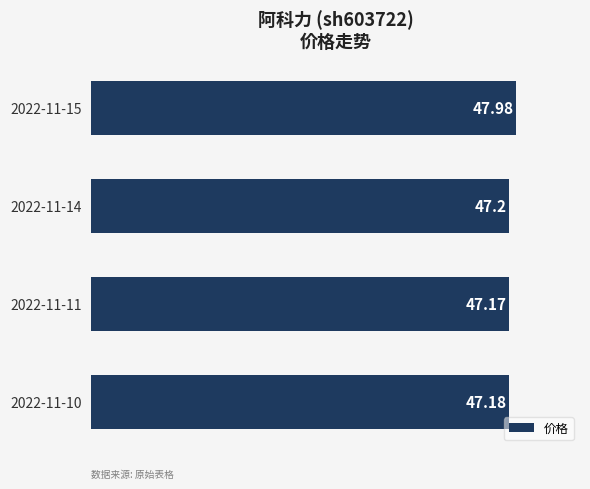

Which has a higher value, 2022-11-14 or 2022-11-10?

2022-11-14